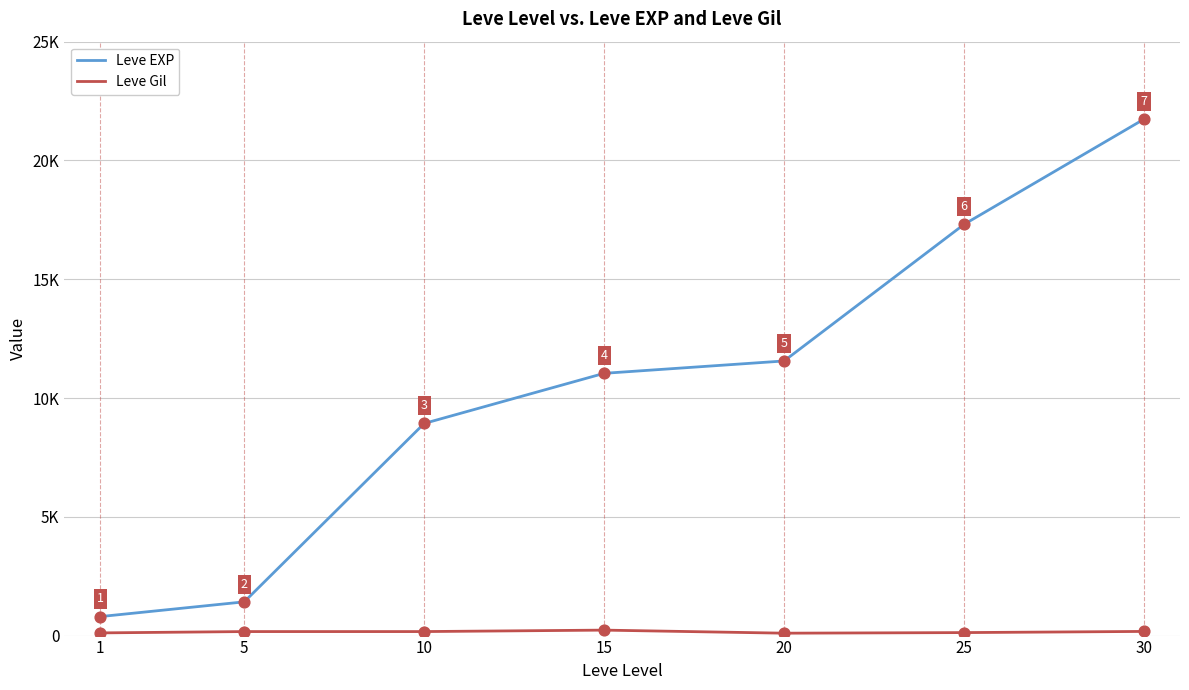

At which category is the sum across all series the highest?

30